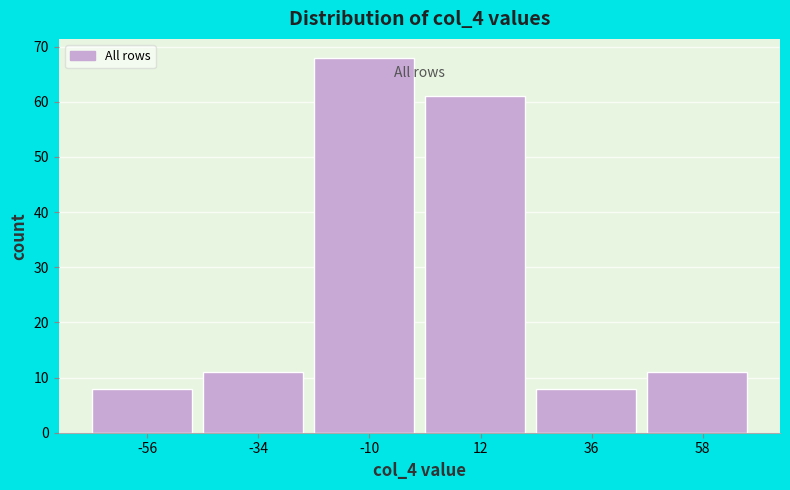

Reading left to right, list every bar in this chart as the range it spans on the x-axis followed by its height. Neither the bar edges nor the heights are printed on the chart, so give them approximately, as read against the axes.

-68 to -45: 8
-45 to -22: 11
-22 to 1: 68
1 to 24: 61
24 to 47: 8
47 to 70: 11